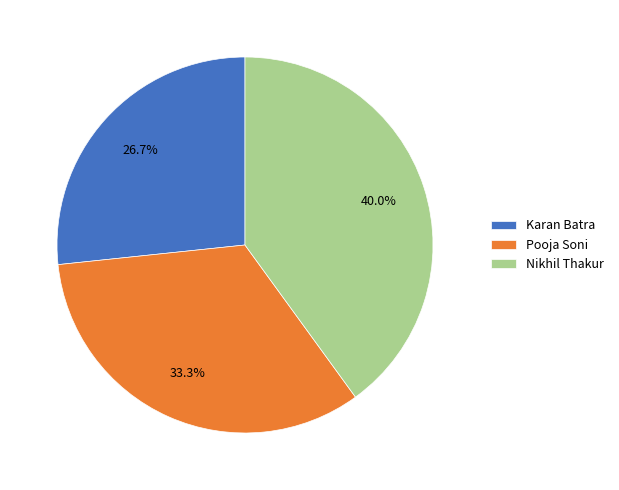

Is it true that Pooja Soni is 43% of the pie?

False